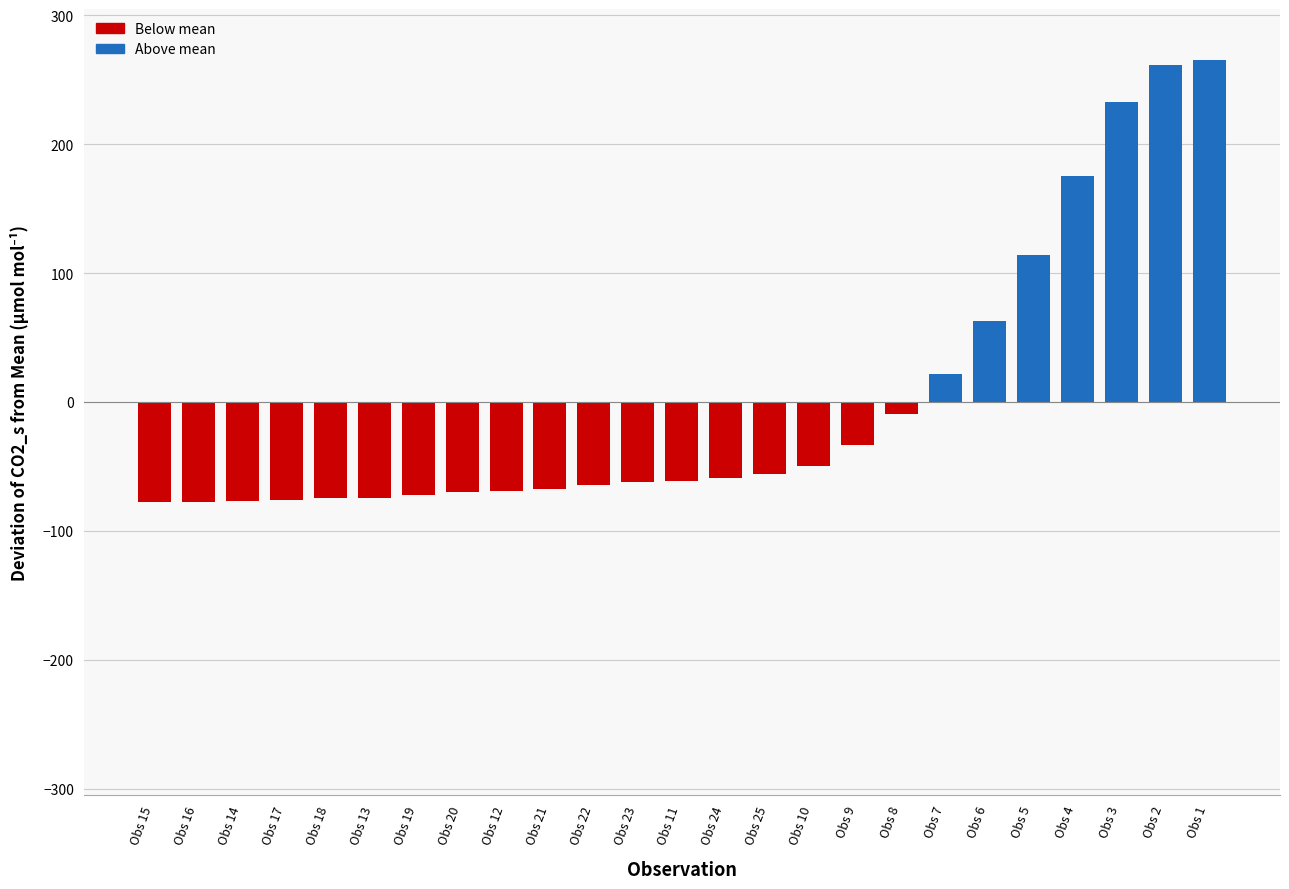

What is the maximum value shown in the chart?

265.1